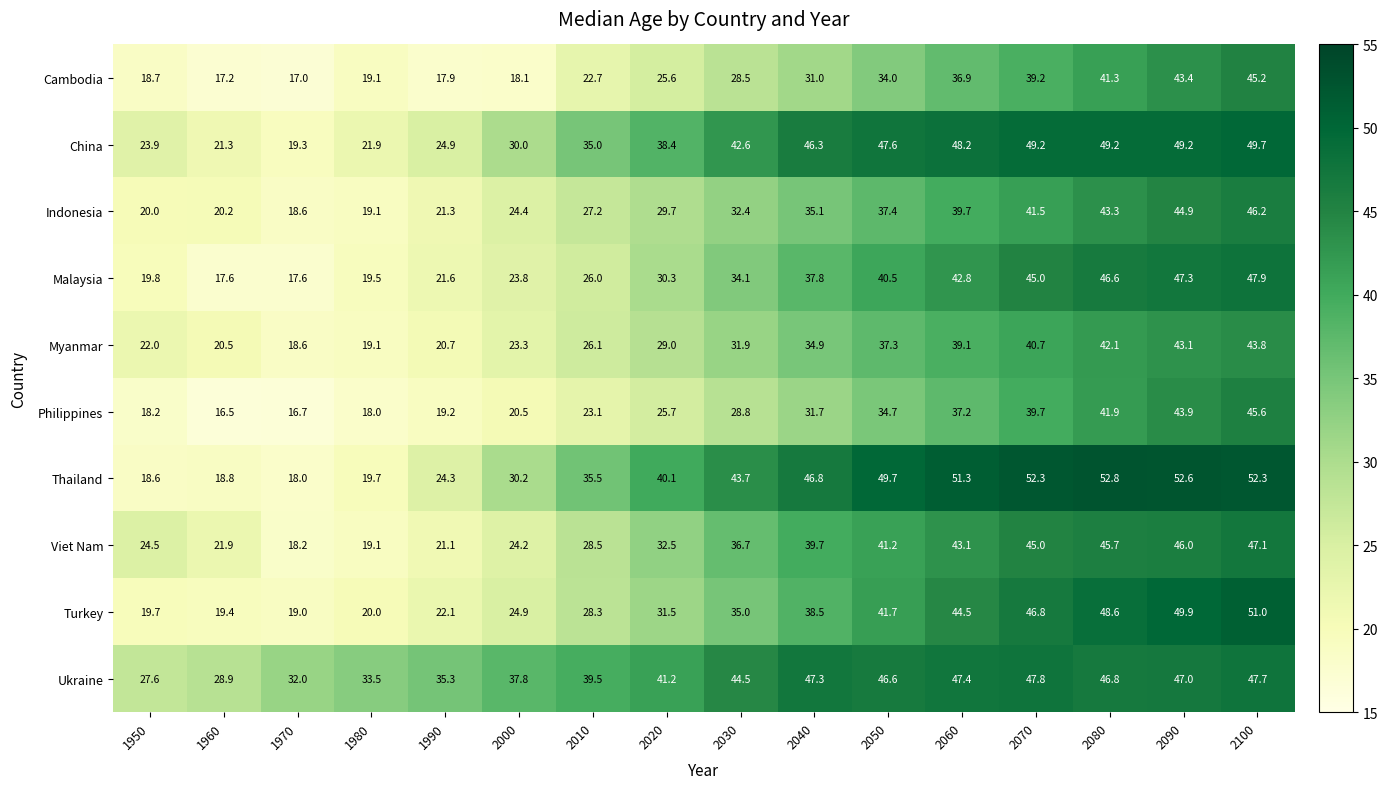

Rank the categories by Ukraine value from highest to lowest.

2070, 2100, 2060, 2040, 2090, 2080, 2050, 2030, 2020, 2010, 2000, 1990, 1980, 1970, 1960, 1950